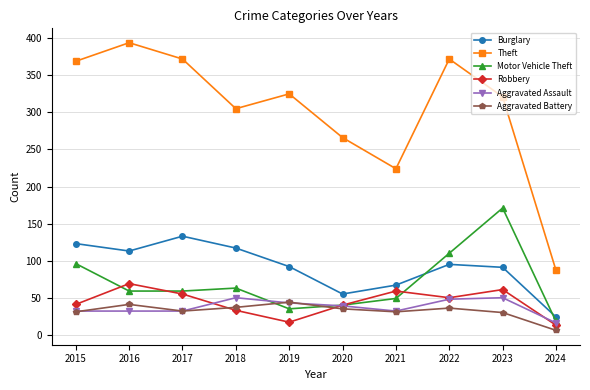

Which series has the widest spread of values?

Theft